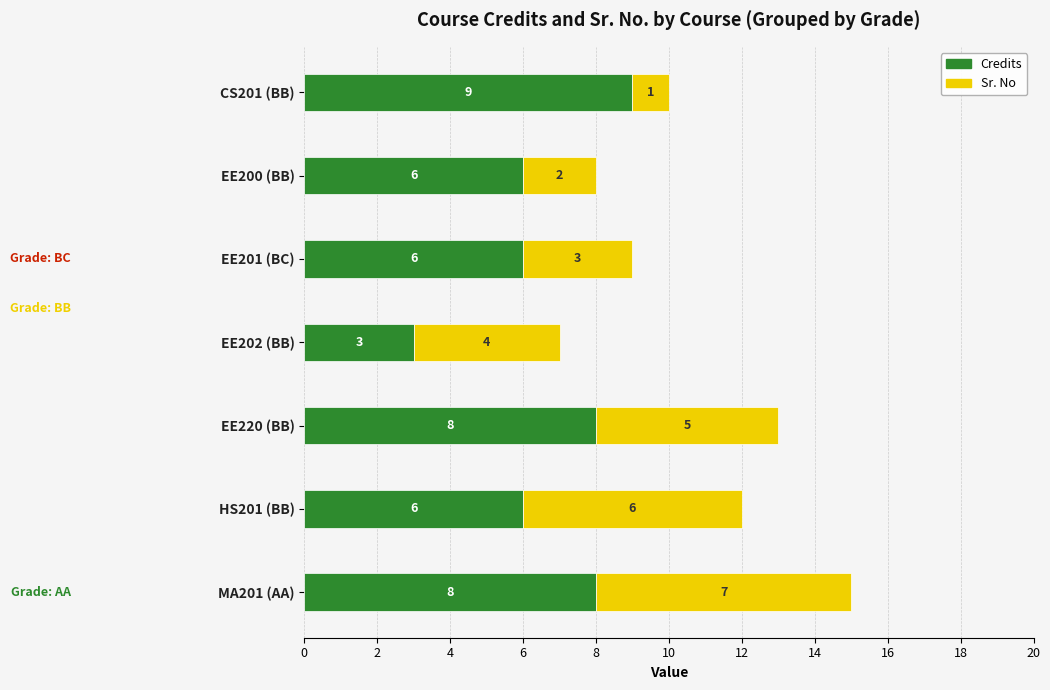

What is the approximate value of Credits at EE201 (BC)?

6